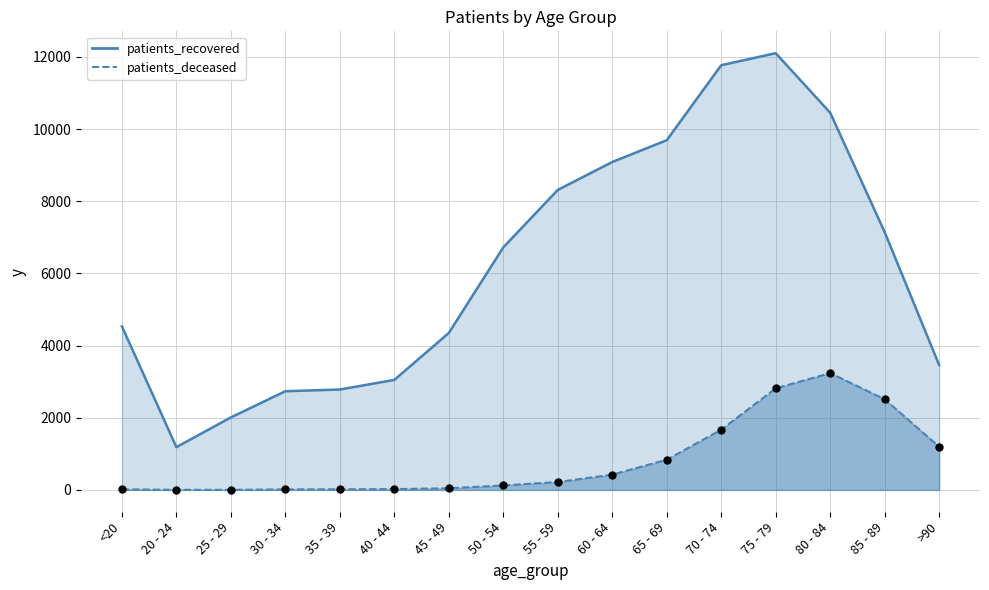

Is the value of patients_deceased at 80 - 84 greater than the value of patients_recovered at 30 - 34?

Yes